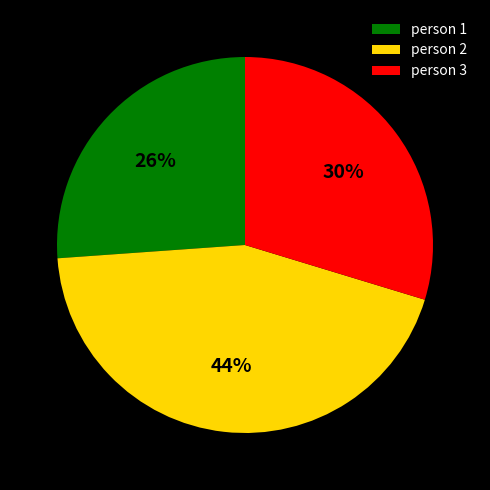

To the nearest percent, what is the difference between the person 2 and person 1 slice percentages?

18%